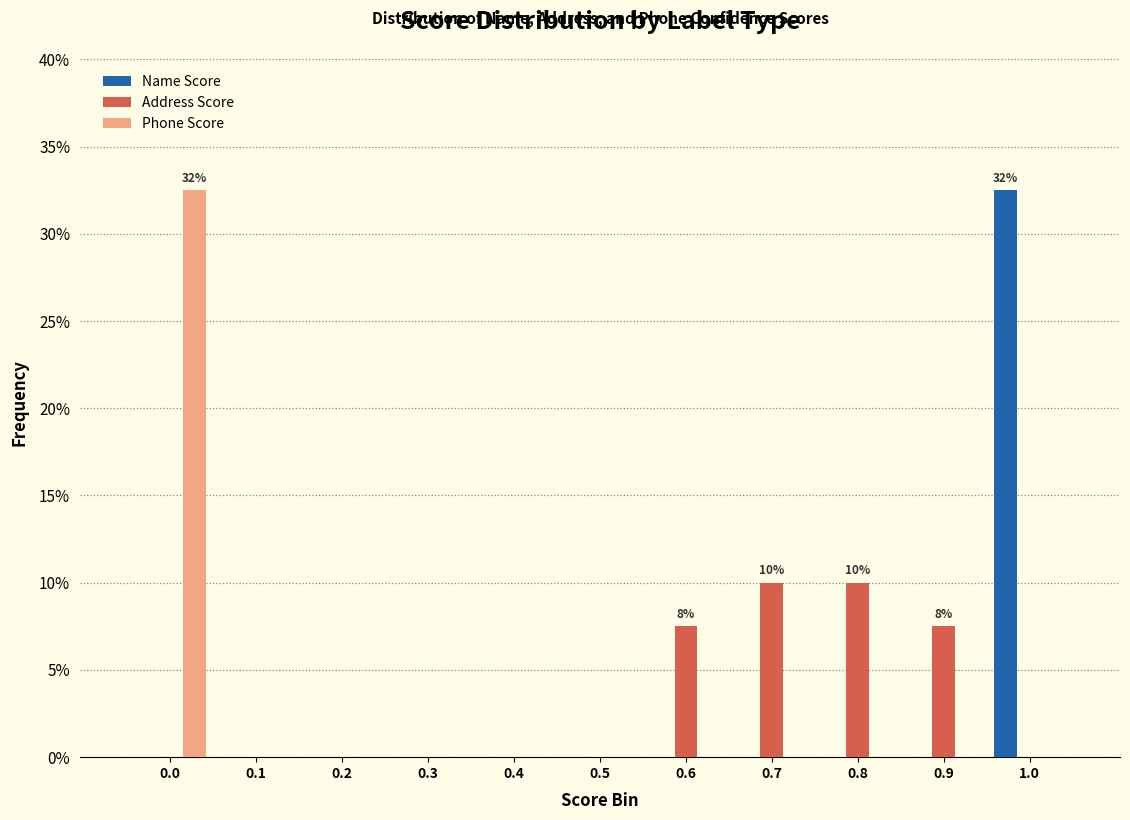

True or false: Address Score has a value of 5.7 at 1.0.

False